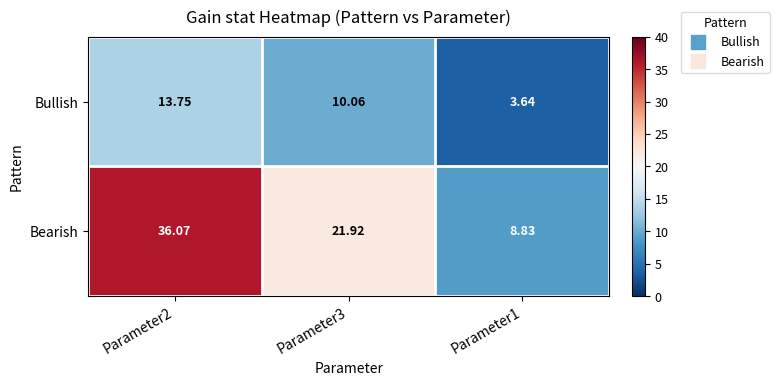

Which series has the widest spread of values?

Bearish